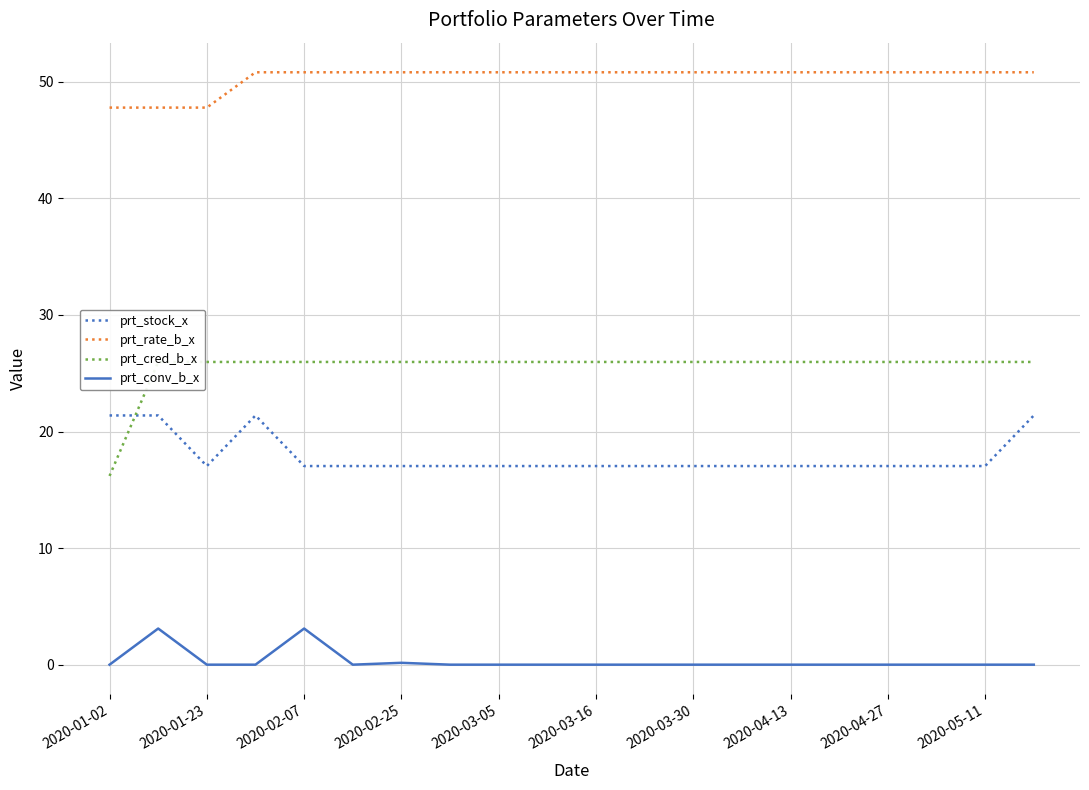

What is the difference between the maximum and minimum values in the prt_conv_b_x series?

3.1